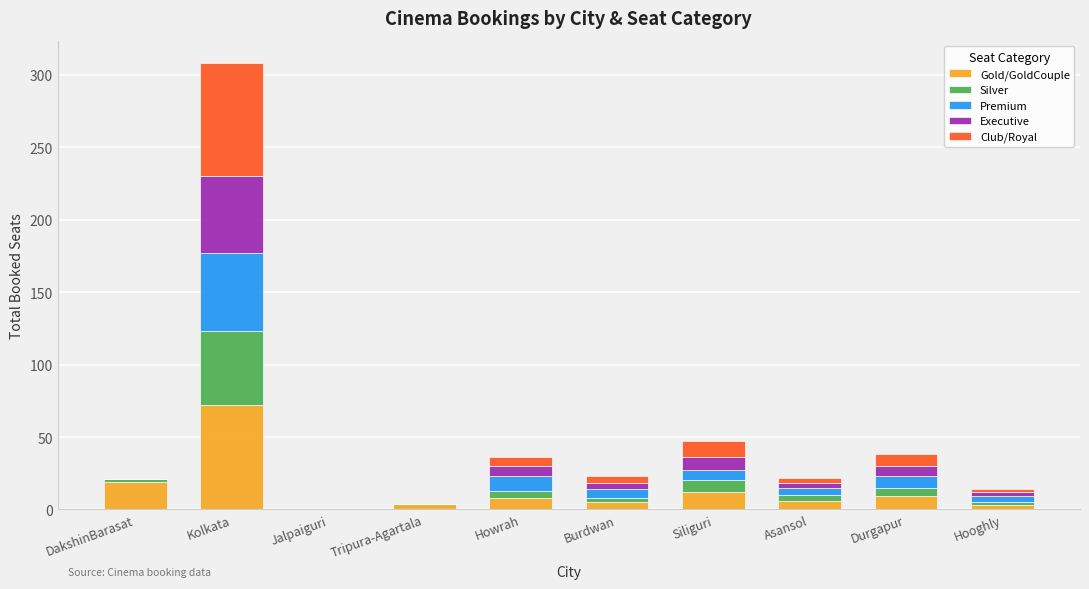

At which label is Gold/GoldCouple closest to 36?

DakshinBarasat